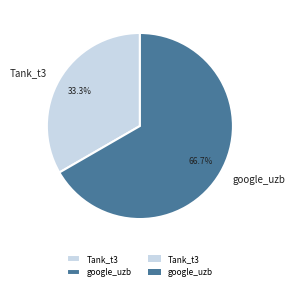

Is the sum of Tank_t3 and google_uzb greater than half?

Yes